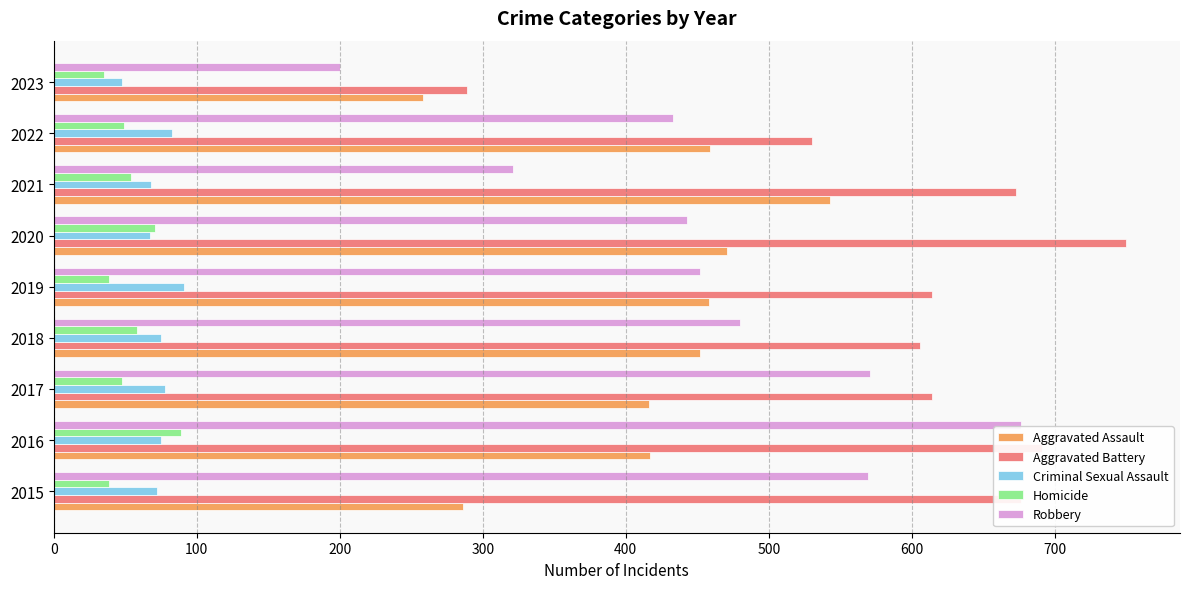

Between 2020 and 2022, which series saw the biggest shift?

Aggravated Battery